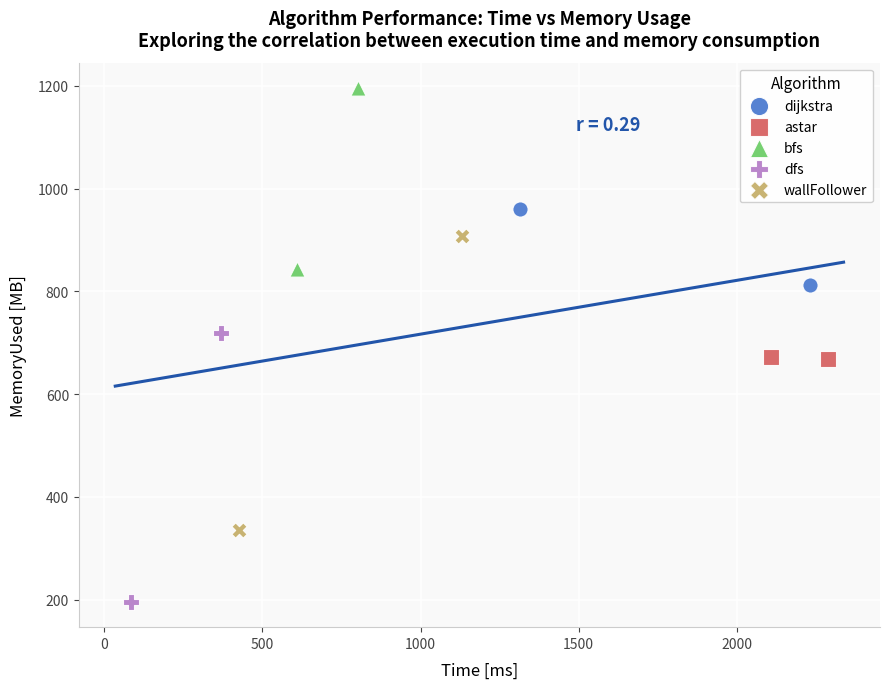

Which series contains the highest Y value?

bfs